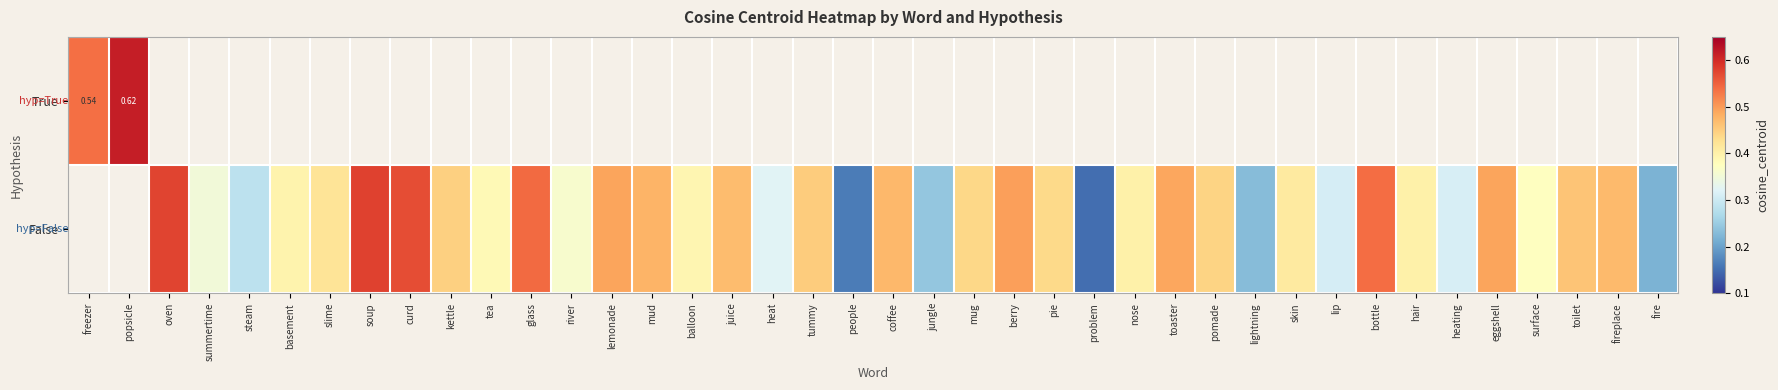

List the series in order of their peak value, lowest first.

True, False